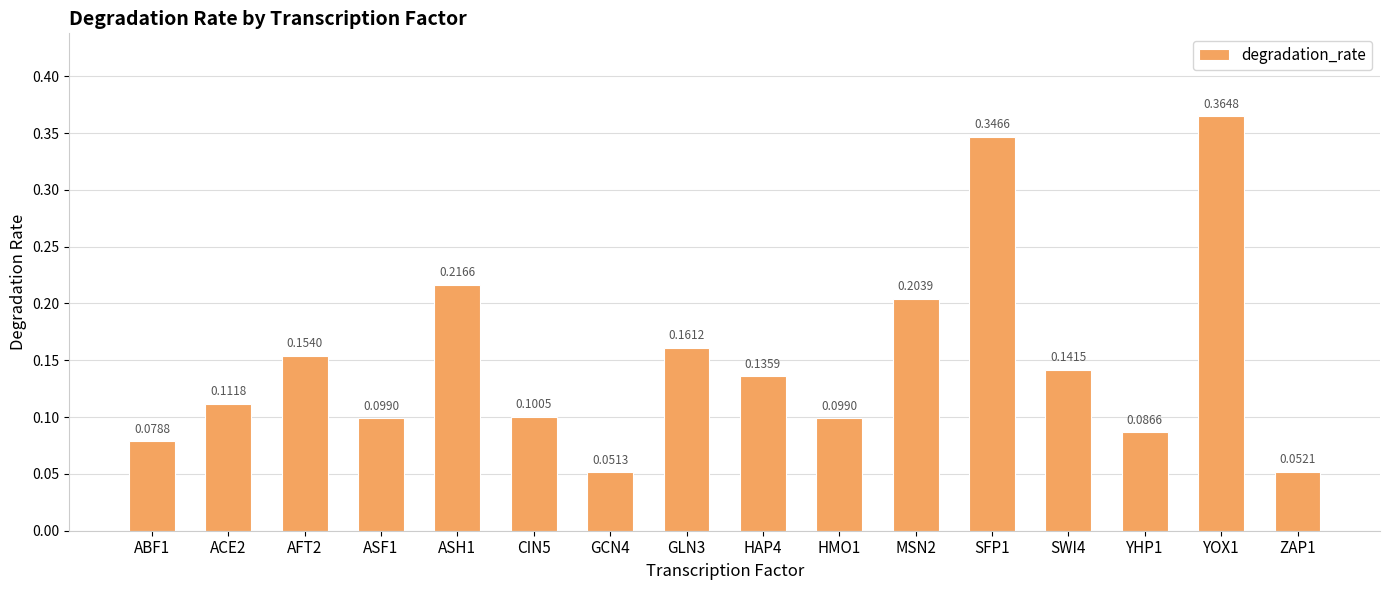

Between GLN3 and ZAP1, which is larger?

GLN3